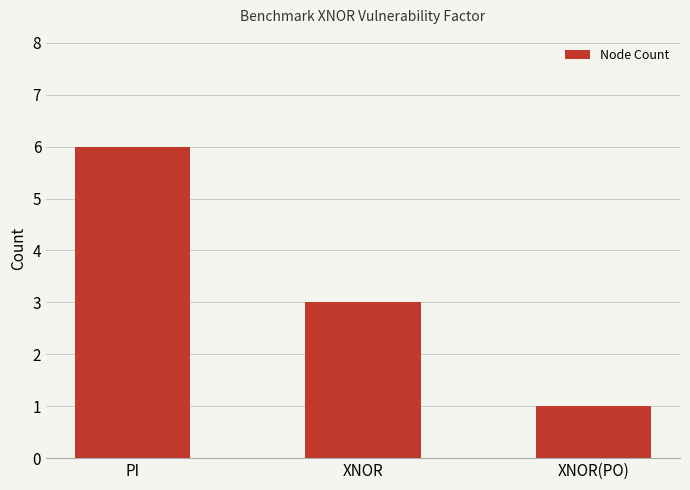

What is the label of the 2nd bar from the left?

XNOR